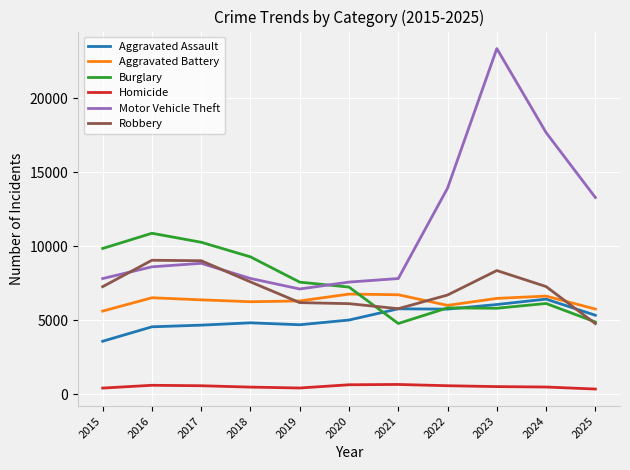

The Homicide series shows 413 at 2019. True or false?

True